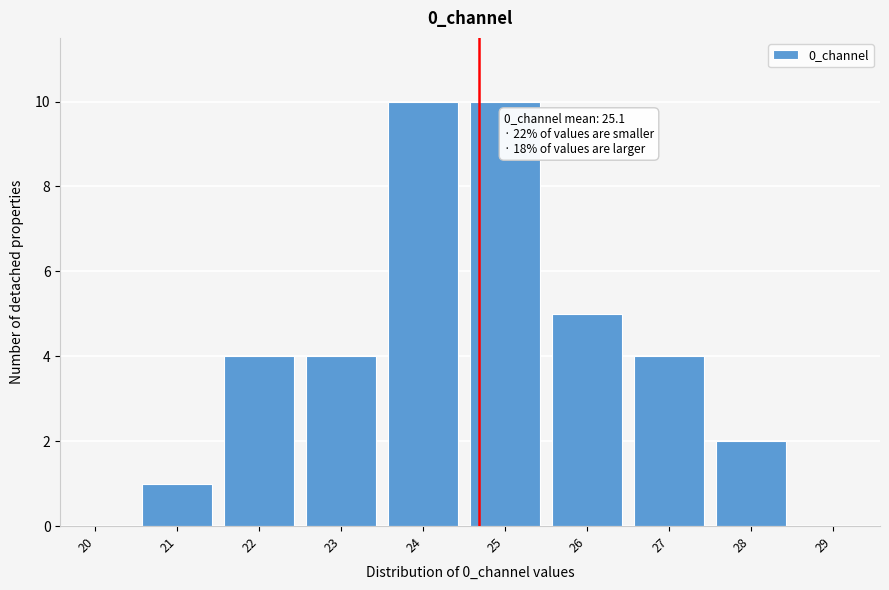

Reading left to right, extract all data points from this chart.

20=0	21=1	22=4	23=4	24=10	25=10	26=5	27=4	28=2	29=0